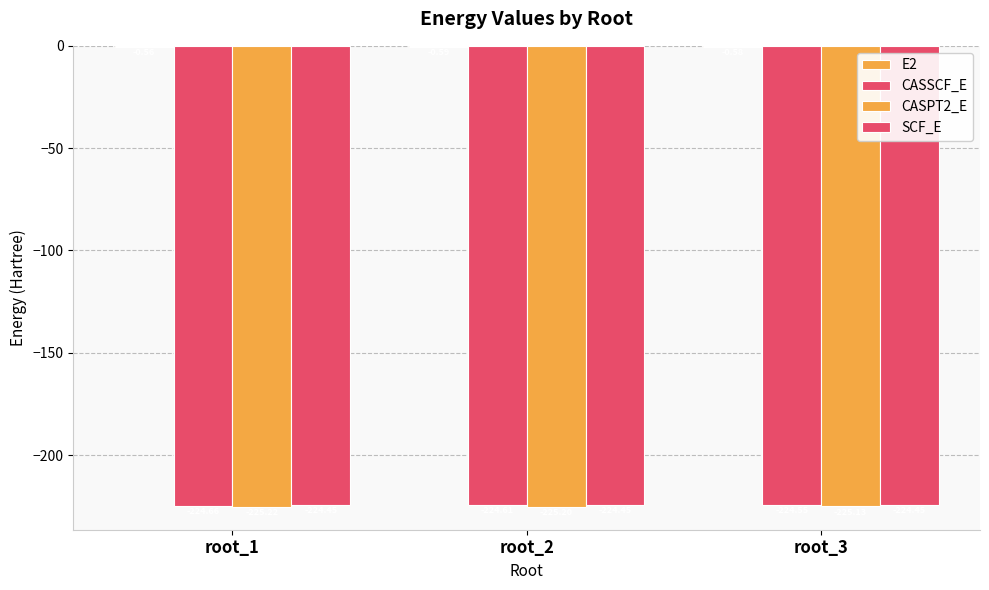

How many data points does each series have?

3